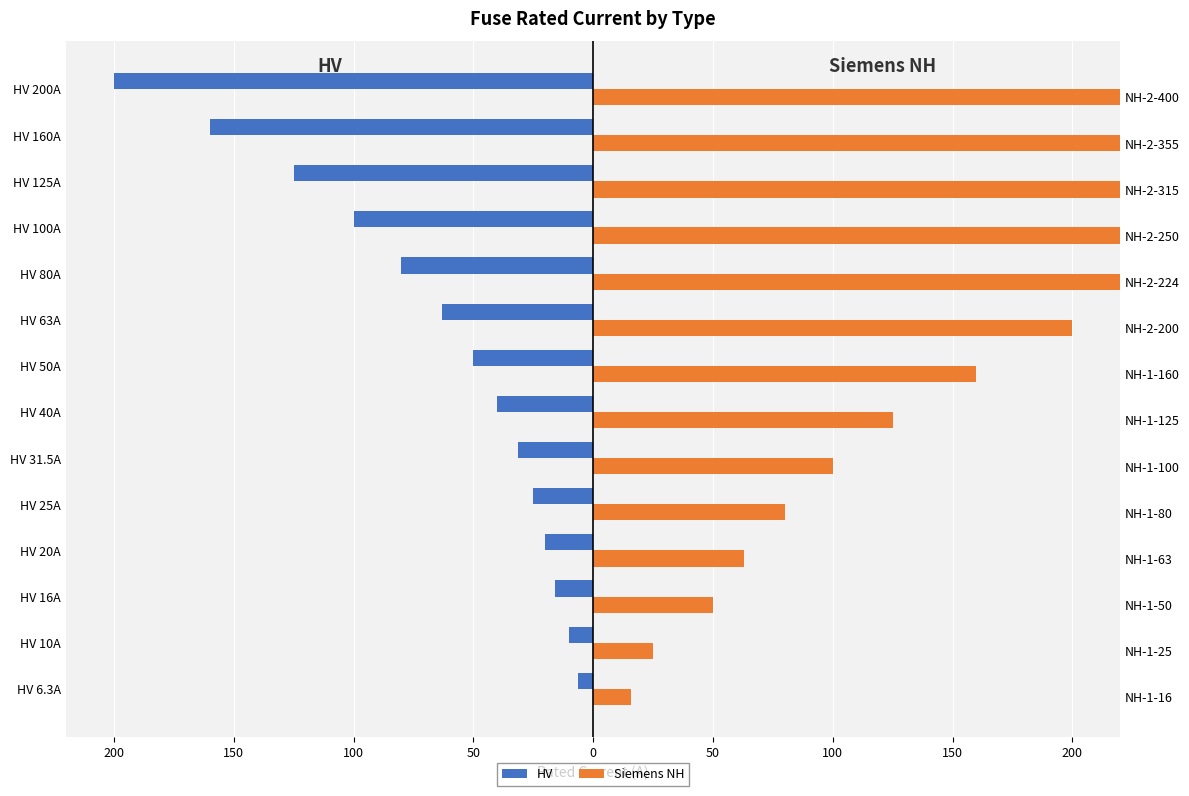

Which series has the largest total across all categories?

Siemens NH